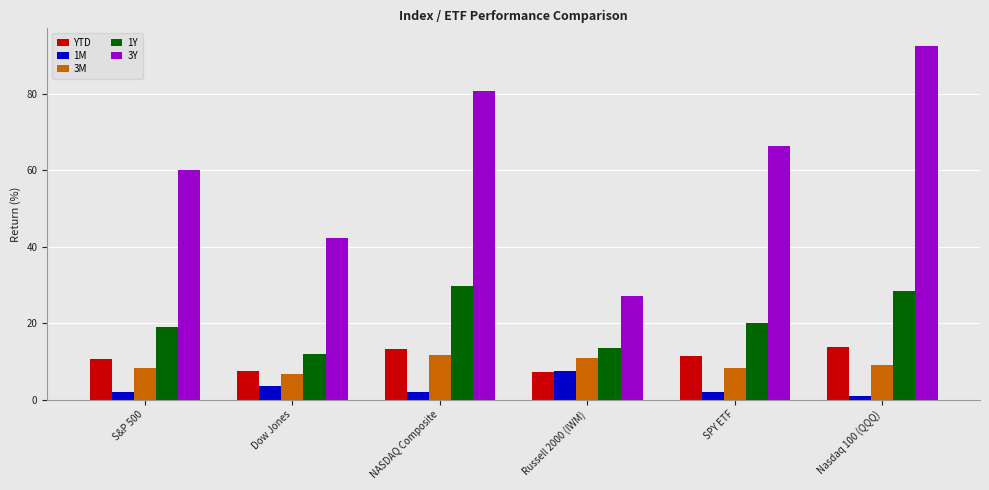

The YTD series shows 13.7 at Nasdaq 100 (QQQ). True or false?

True